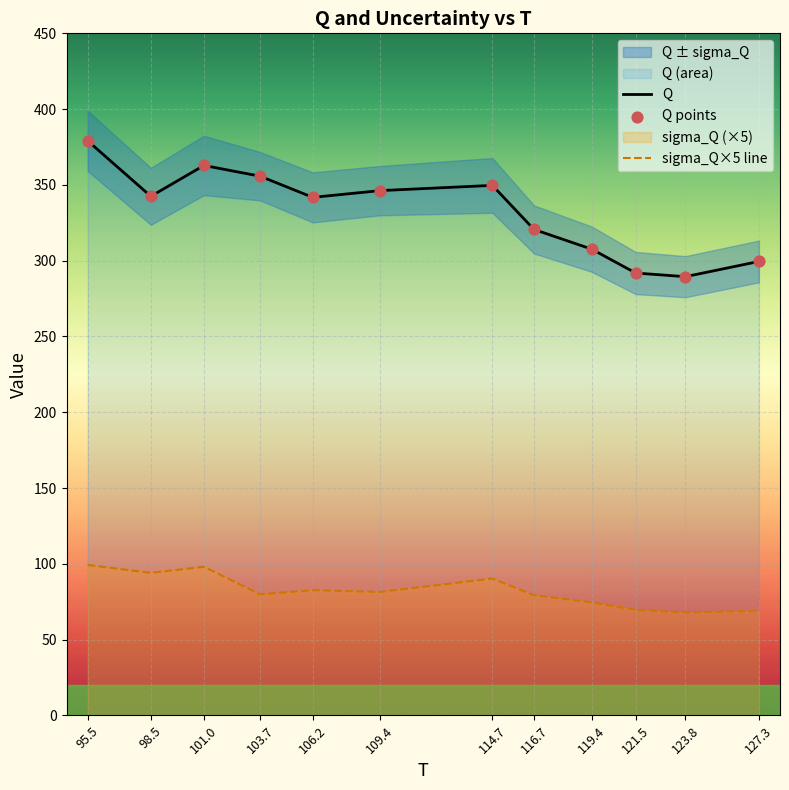

Which series contains the lowest Y value?

sigma_Q×5 line